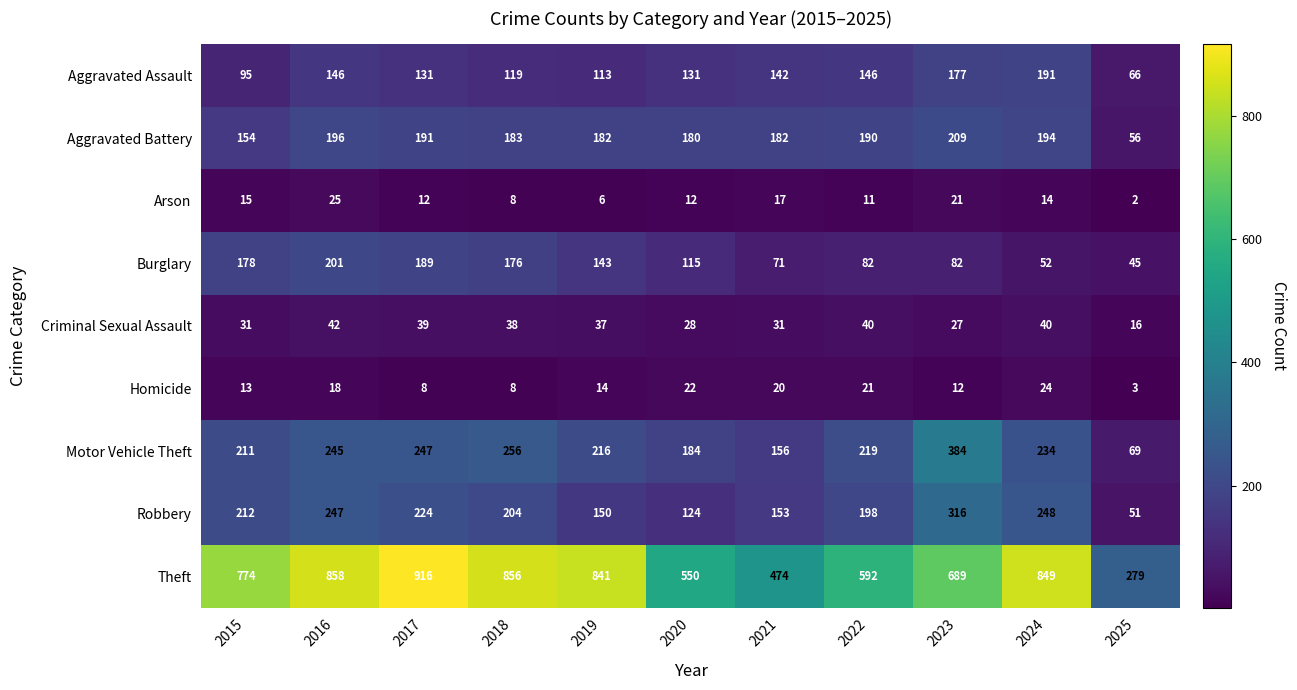

True or false: Criminal Sexual Assault has a value of 40 at 2024.

True